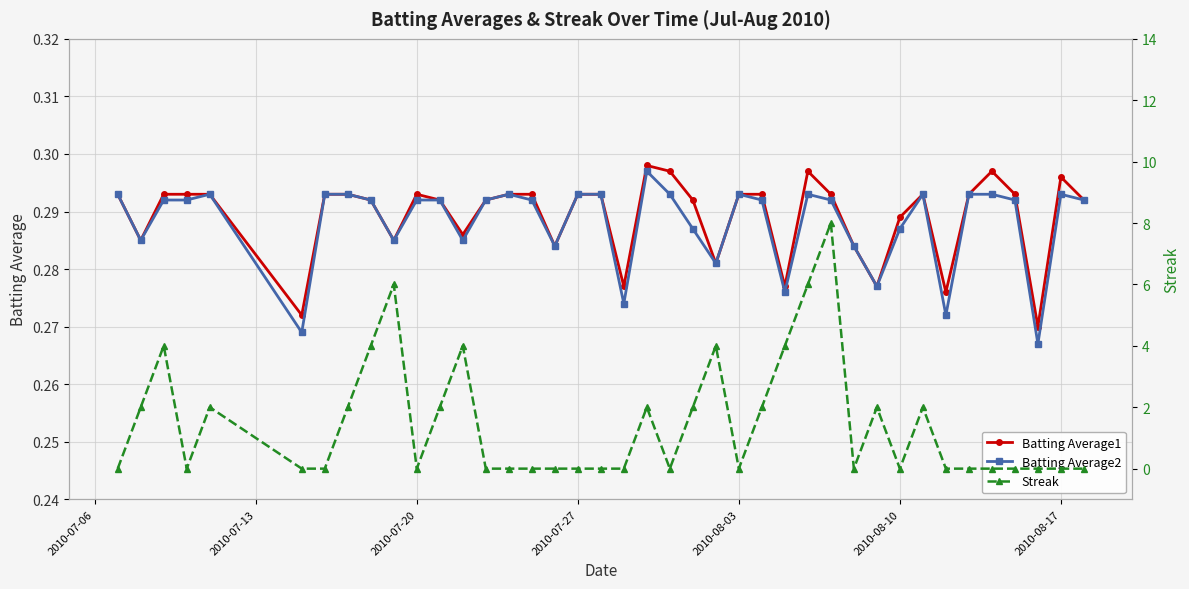

True or false: Batting Average2 and Streak cross at least once.

True